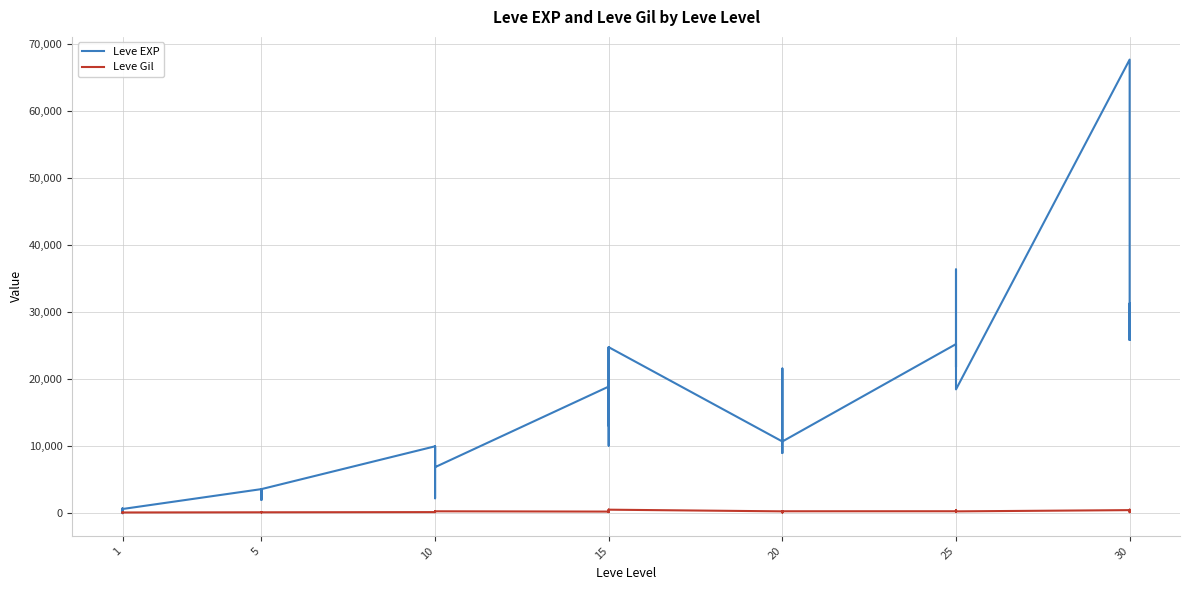

Which label corresponds to the smallest value in the chart?

1